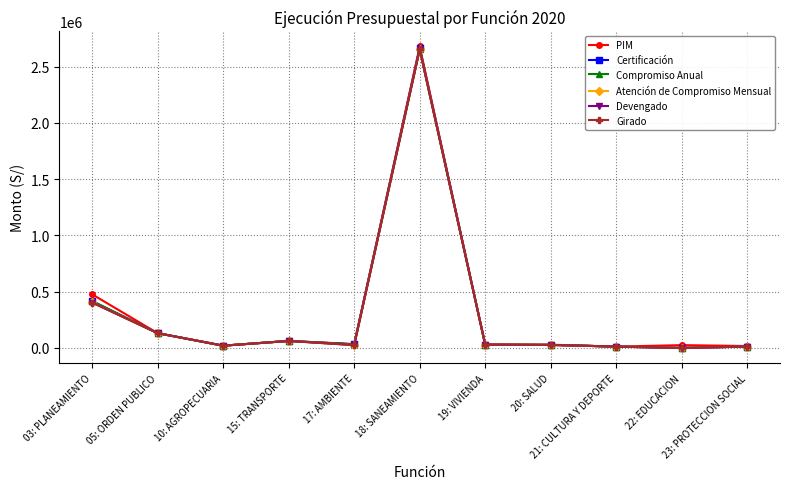

Is this an area chart (filled region under the line)?

No